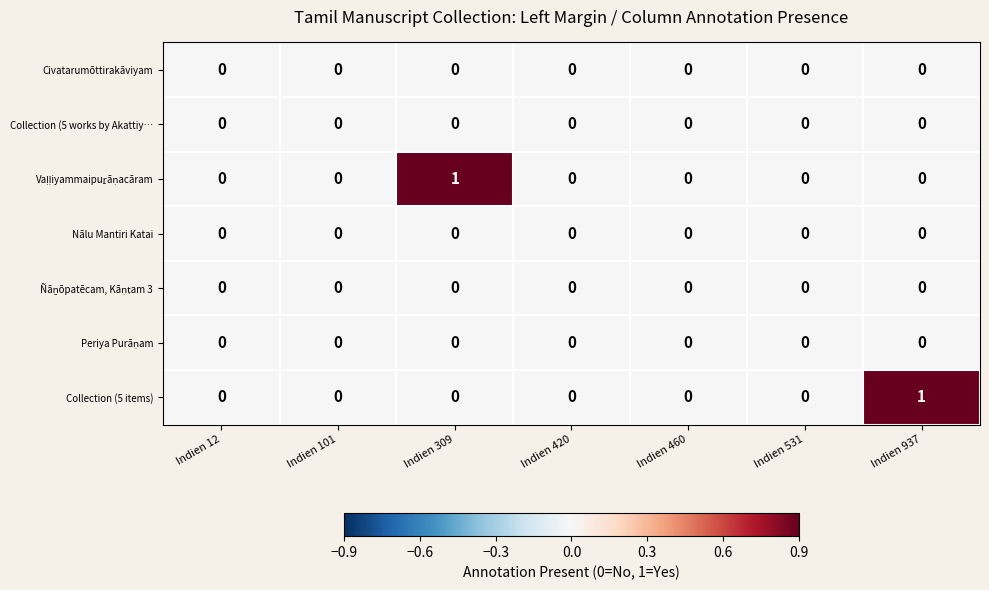

True or false: Collection (5 works by Akattiy… has a value of 0 at Indien 420.

True